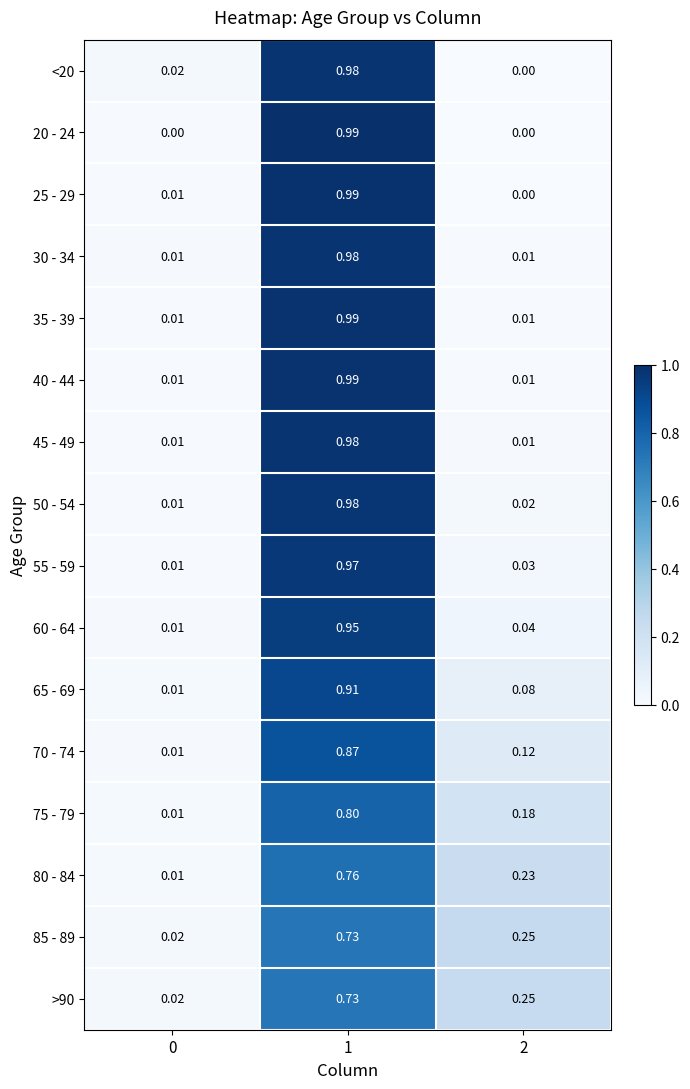

Which has a higher value, 1 or 0?

1